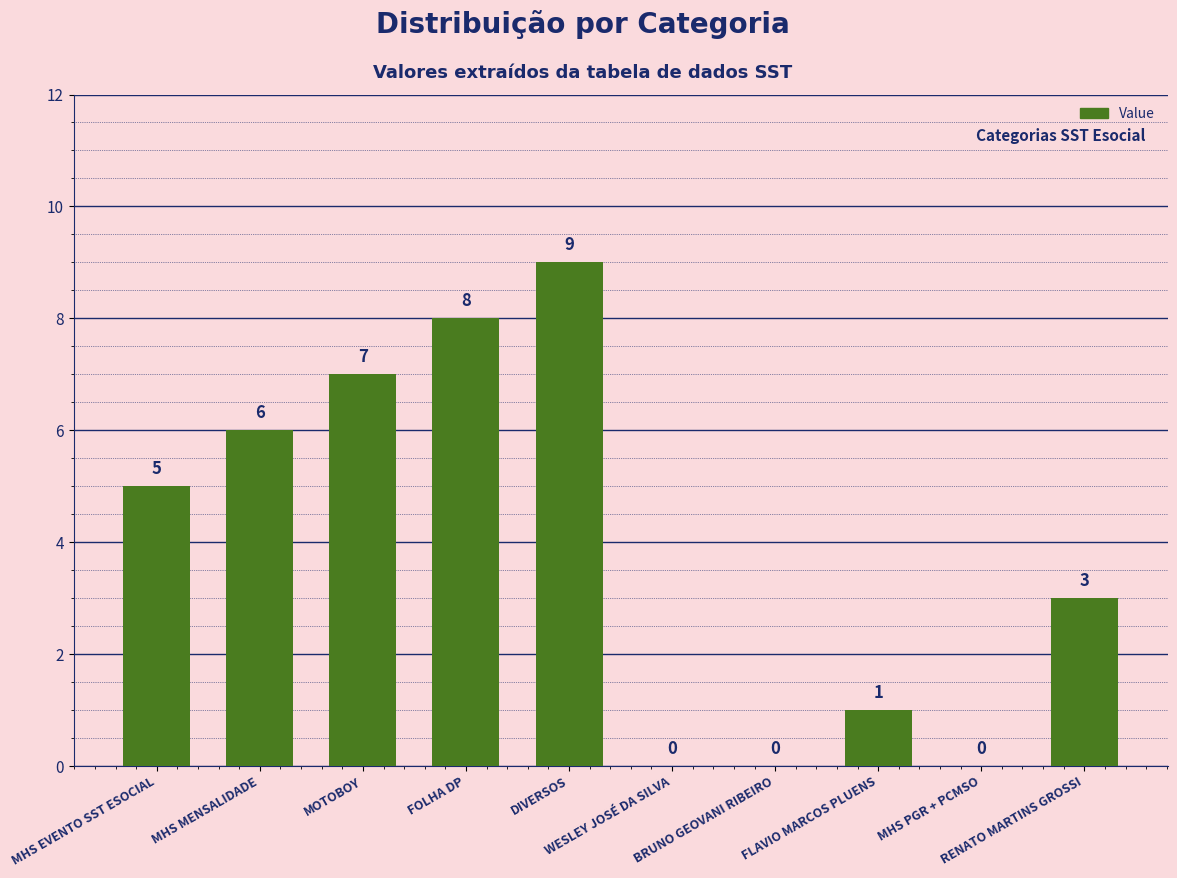

What is the sum of the values at RENATO MARTINS GROSSI and BRUNO GEOVANI RIBEIRO?

3